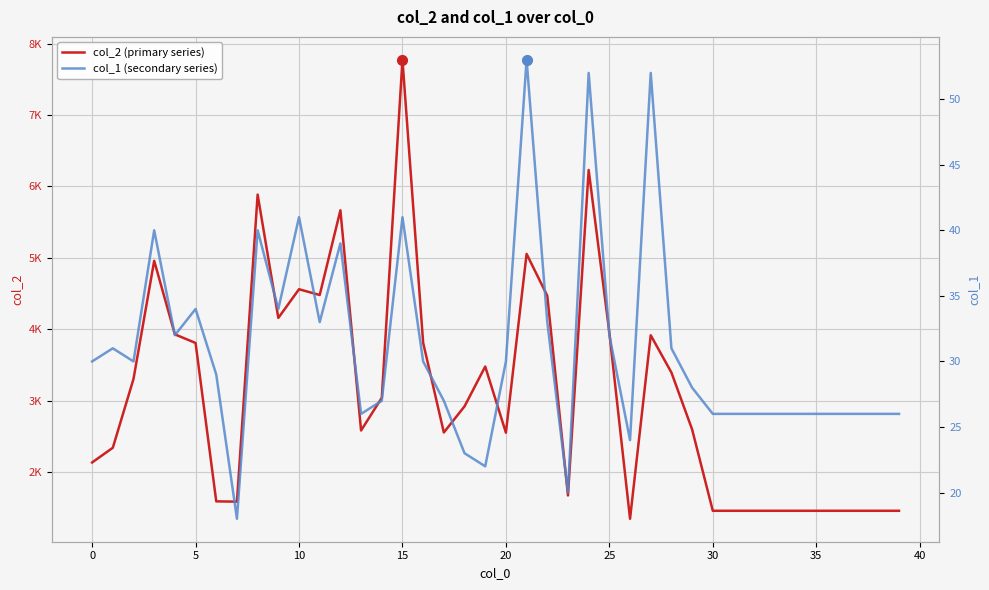

True or false: col_1 (secondary series) has more than 1 interior local peaks.

True